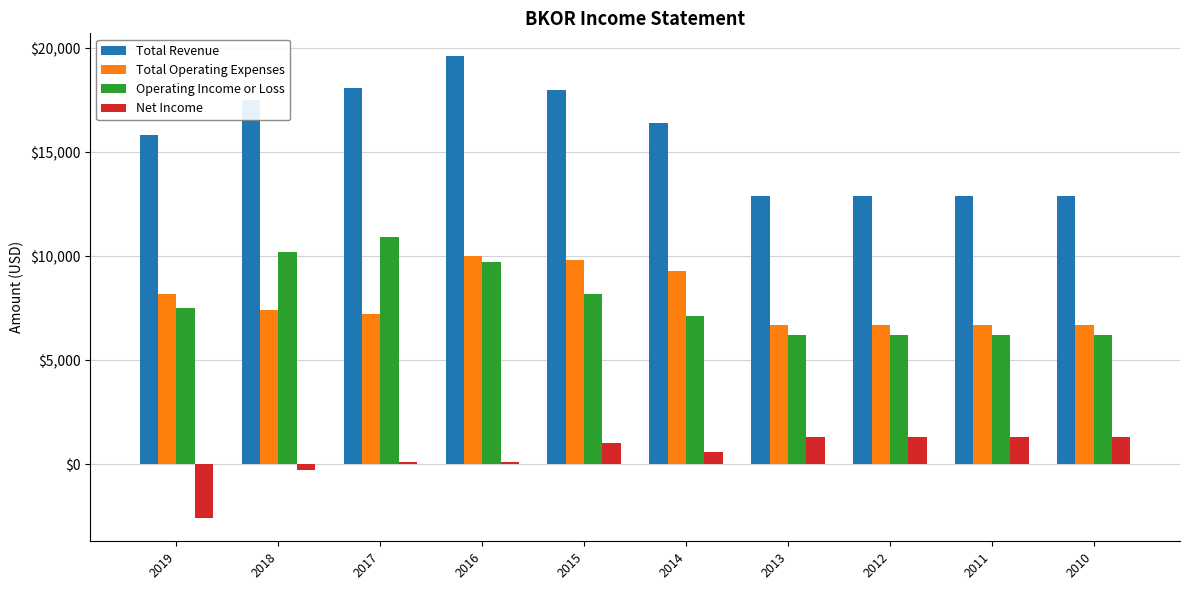

Which series has the largest total across all categories?

Total Revenue